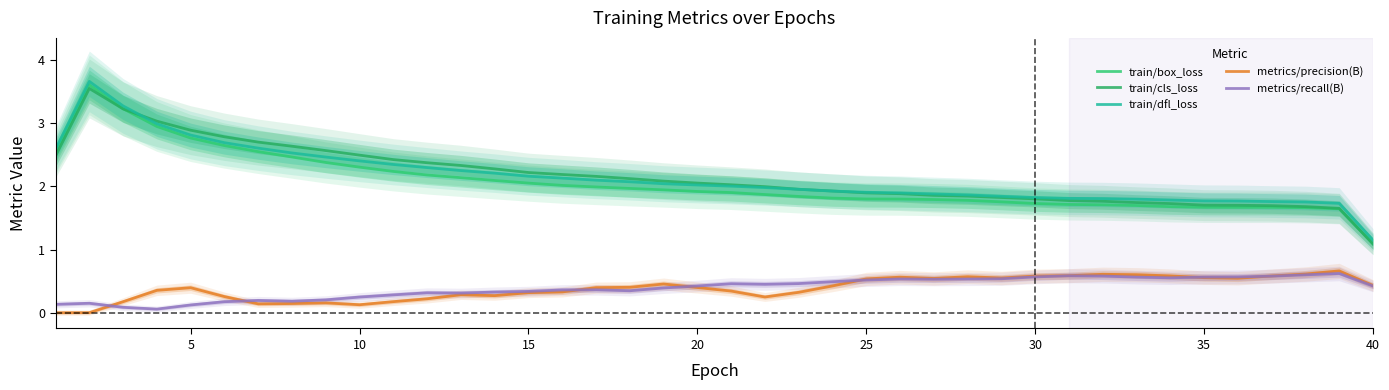

What is the value of the metrics/recall(B) point at the 30th from the left?

0.6